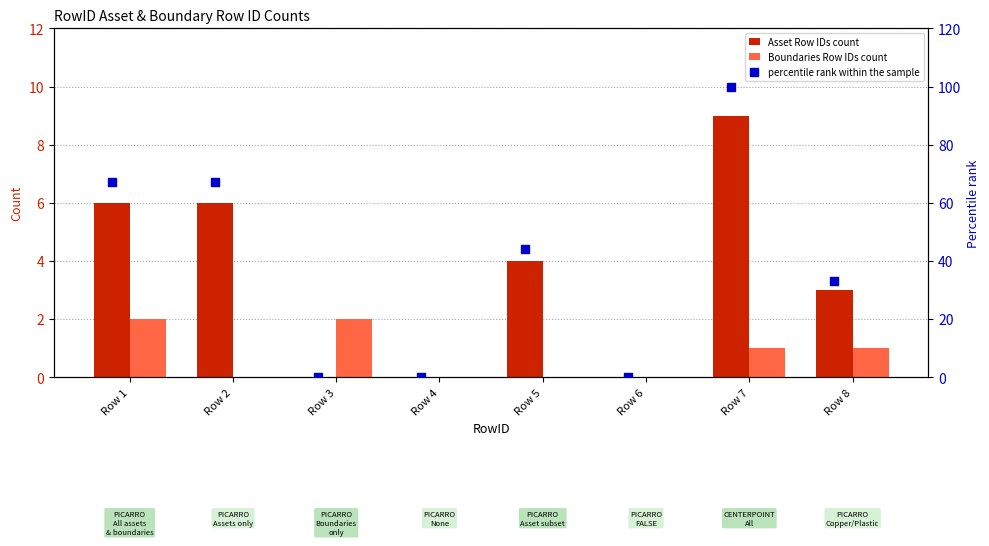

Is the value of Asset Row IDs count at Row 1 greater than the value of Boundaries Row IDs count at Row 1?

Yes